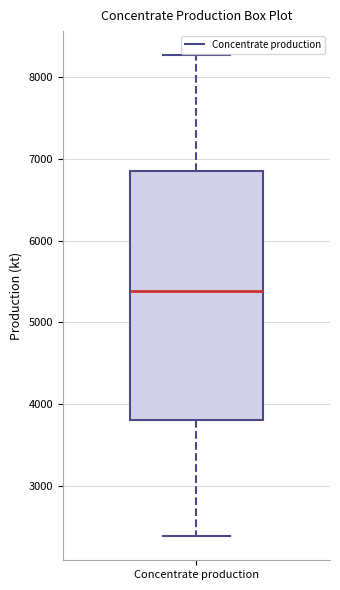

Where does the median line of the box for Concentrate production sit on the y-axis? The values are not printed on the chart, so give them approximately, as read against the axis.

5400